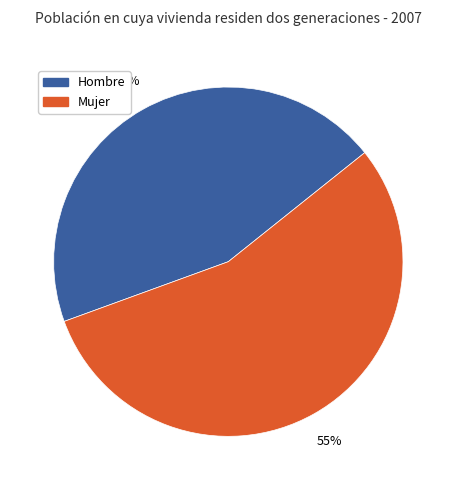

To the nearest percent, what is the difference between the largest and smallest slice percentages?

10%